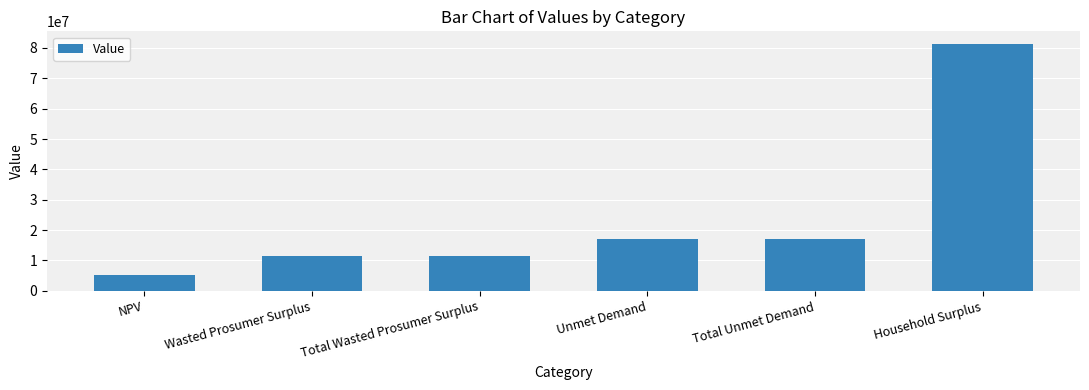

What is the label of the 6th bar from the left?

Household Surplus